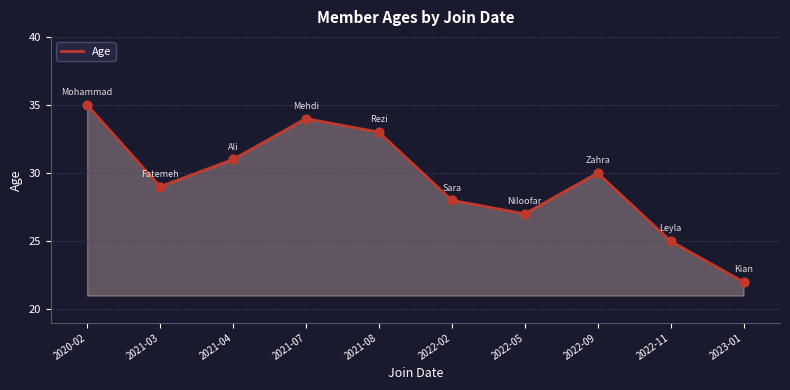

Between 2020-02 and 2021-08, which is larger?

2020-02